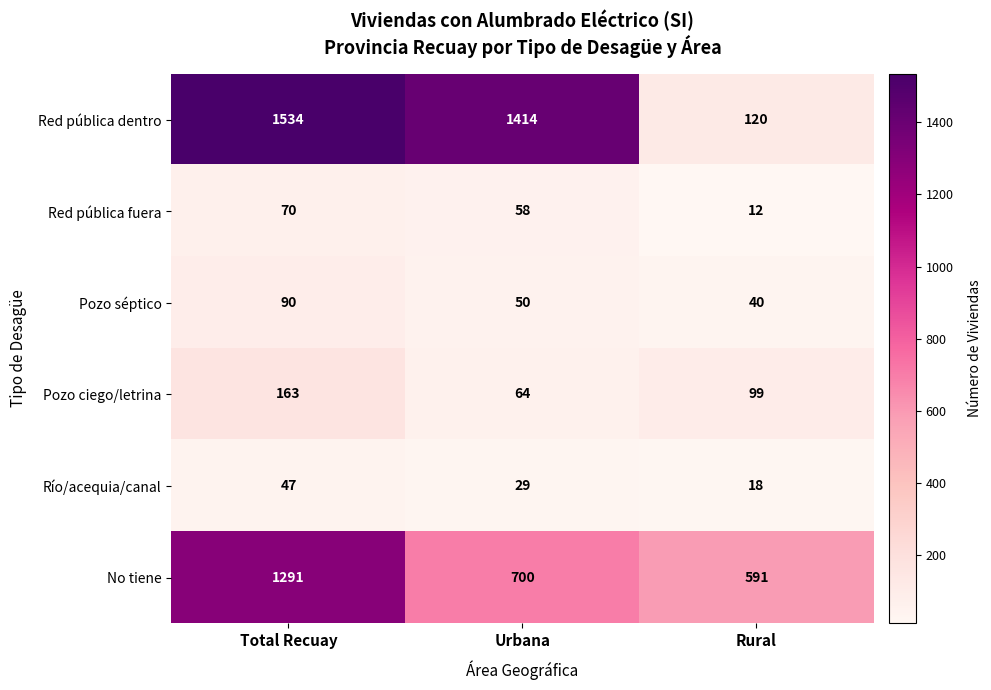

Between Total Recuay and Rural, which series saw the biggest shift?

Red pública dentro